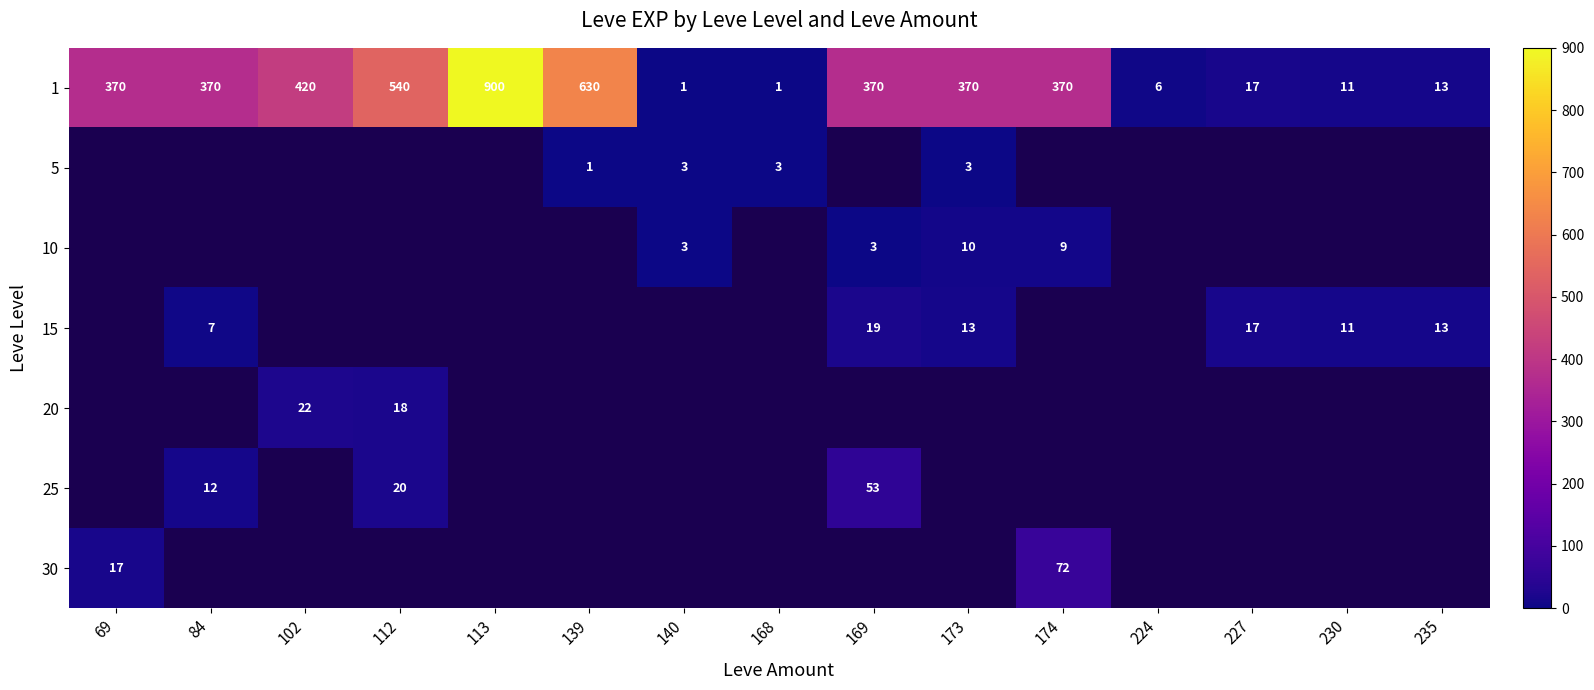

At which label does 1 reach its peak?

113